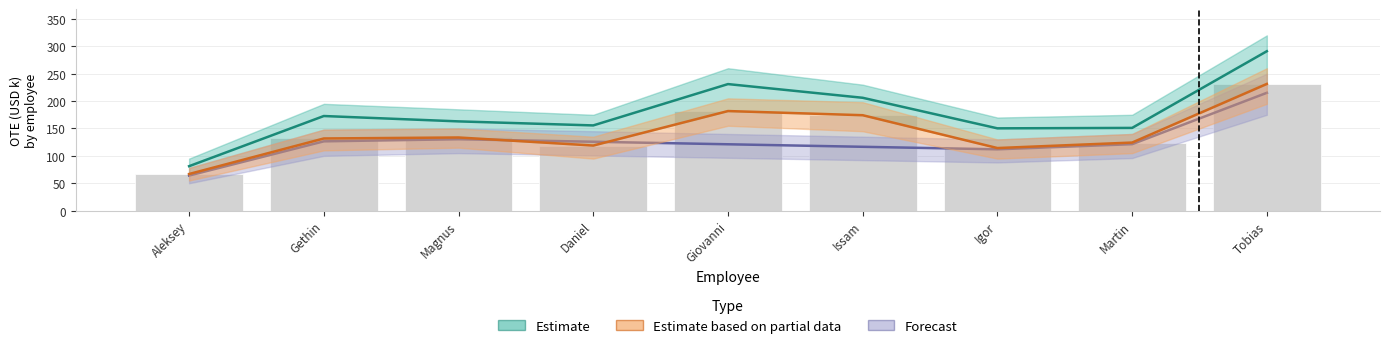

The Estimate series shows 155.6 at Daniel. True or false?

True